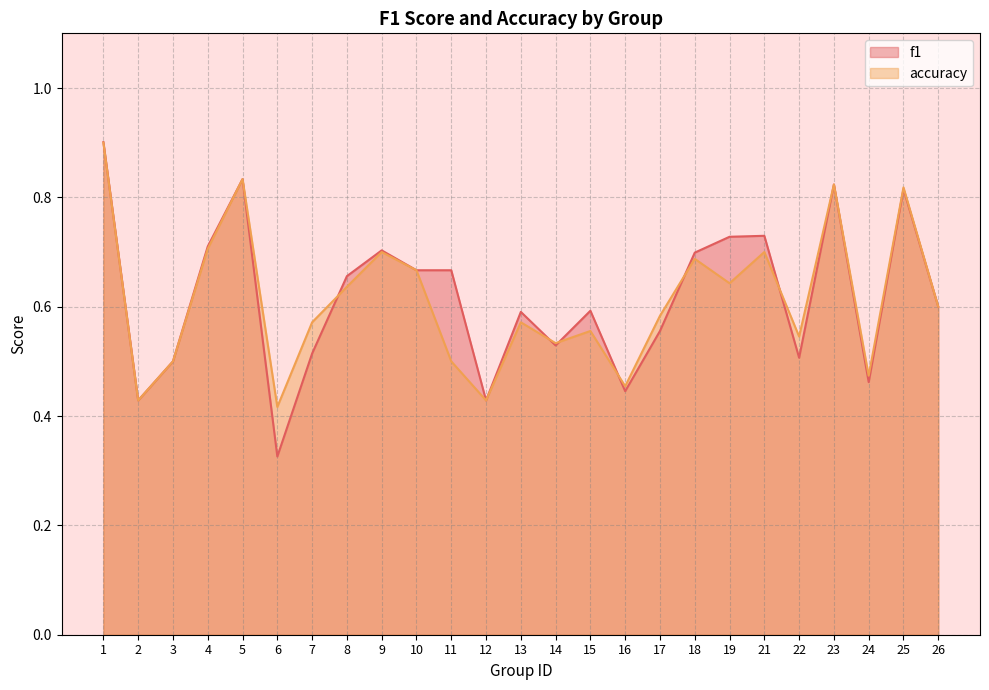

Which series changed the most between 5 and 19?

accuracy